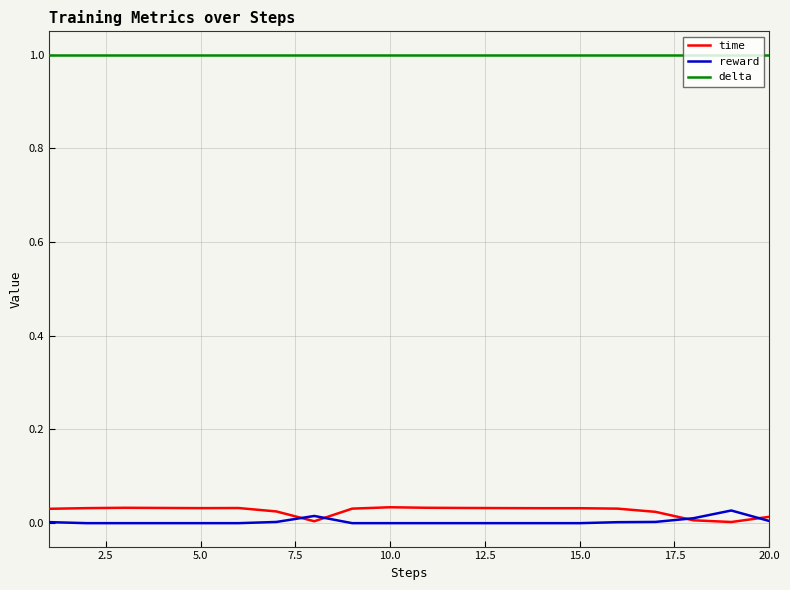

Which series has the largest total across all categories?

delta